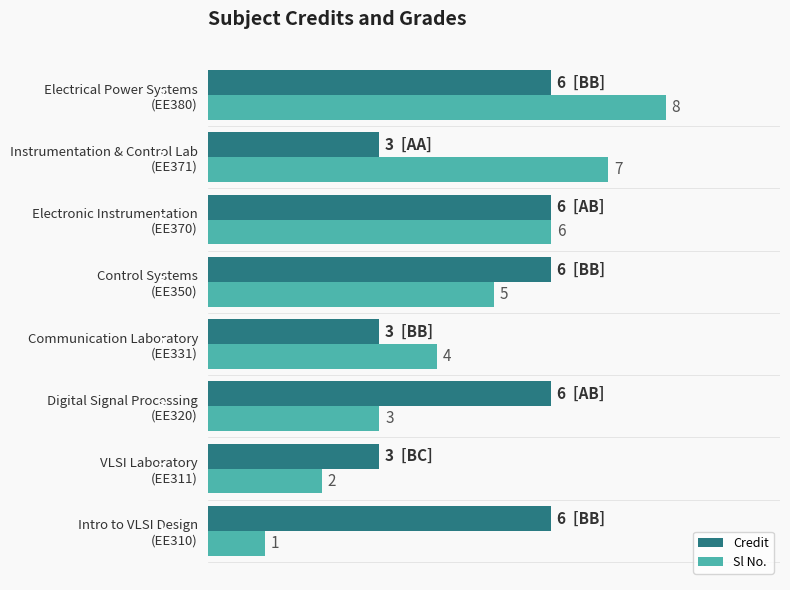

What is the greatest value displayed?

8